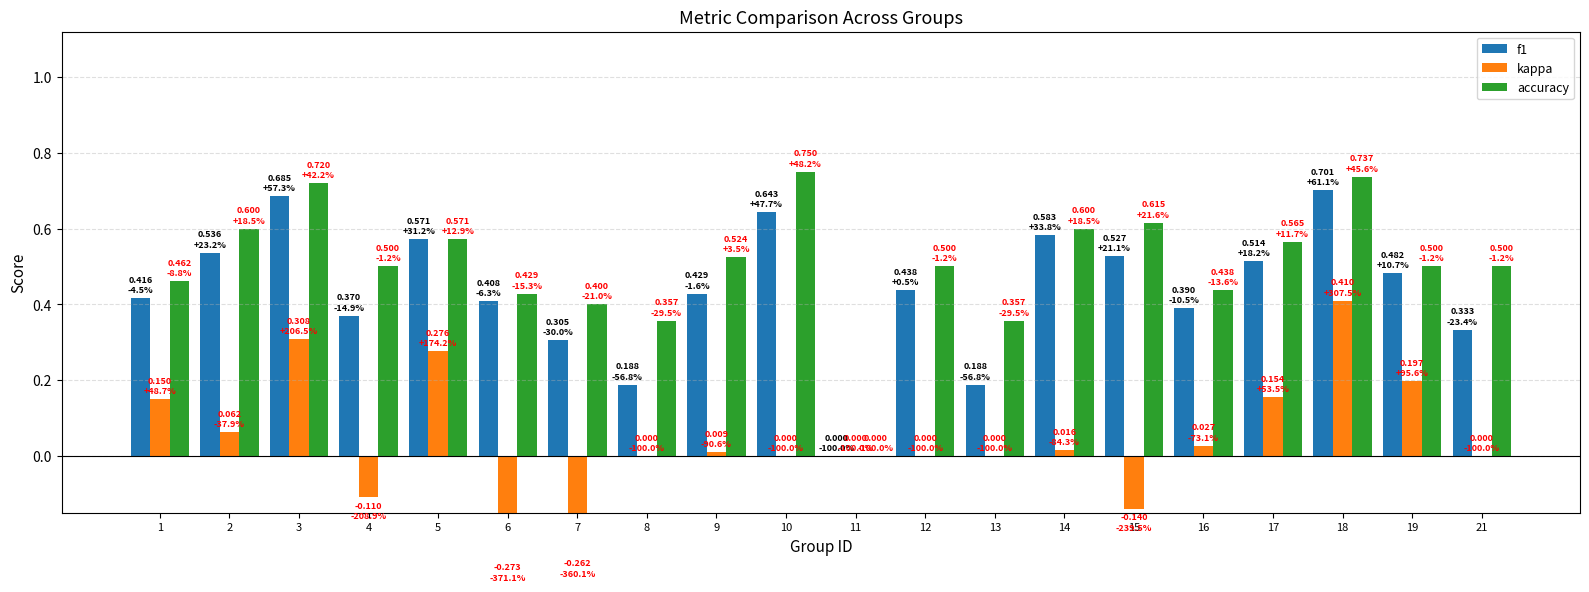

What is the difference between the second highest and minimum values in the f1 series?

0.7